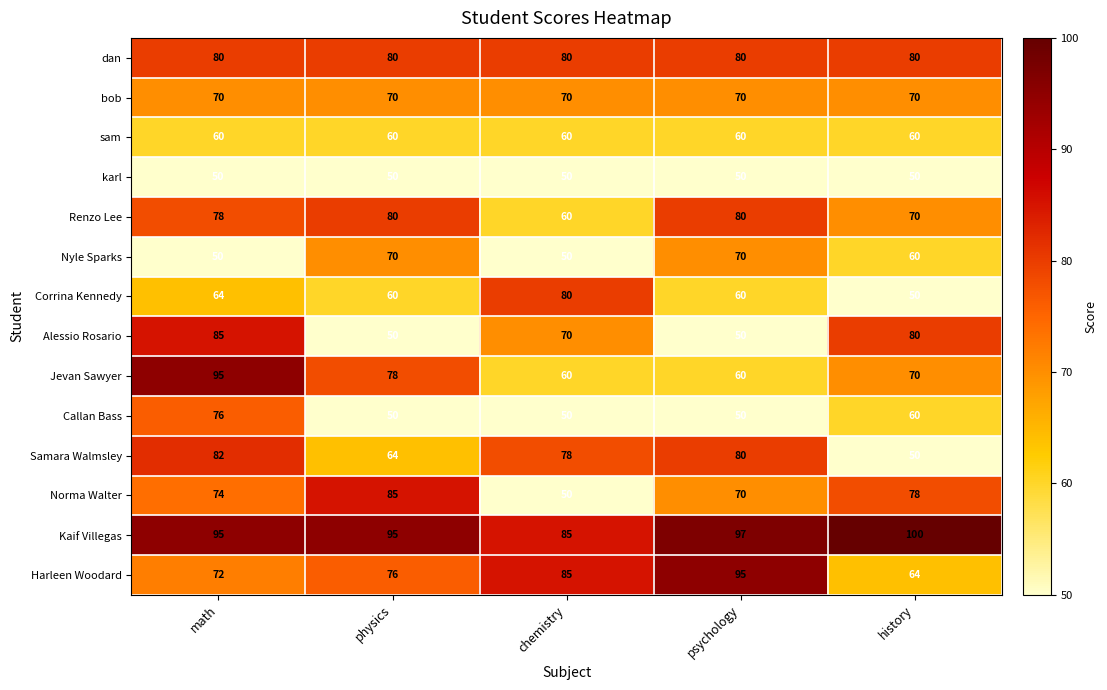

What is the maximum value shown in the chart?

100